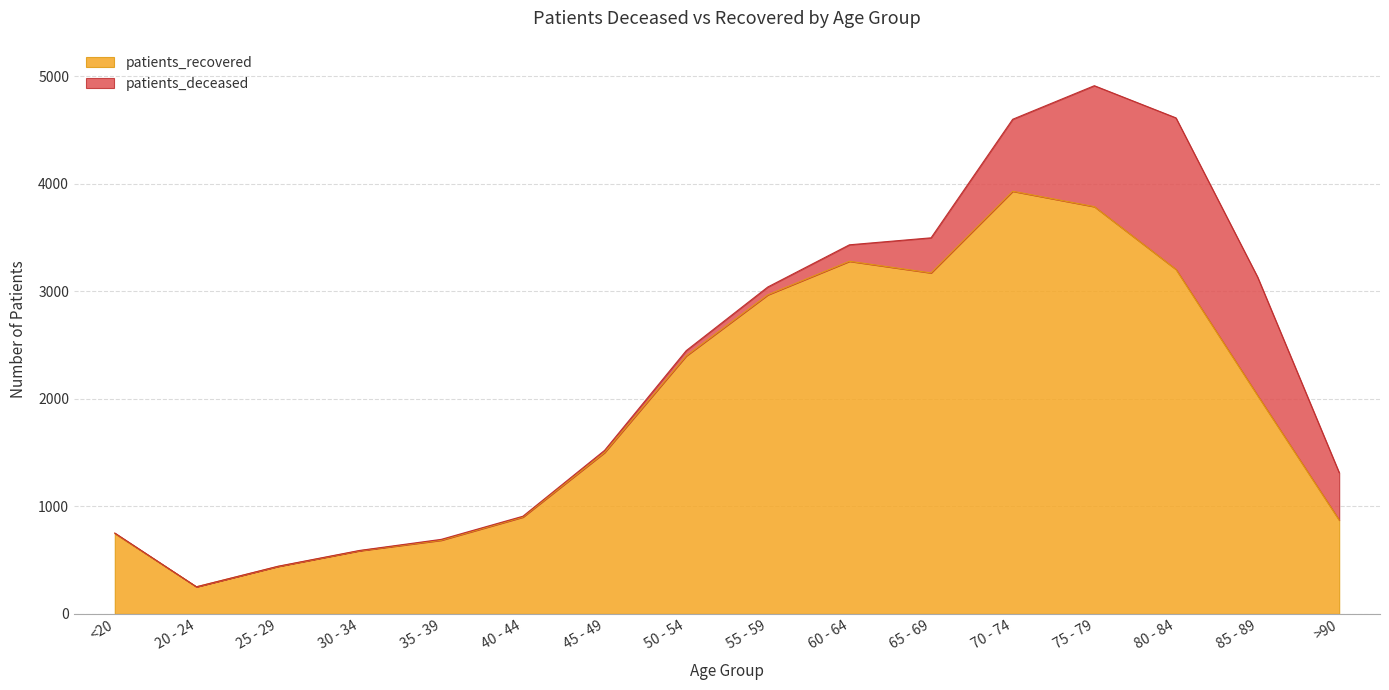

What is the difference between the second highest and minimum values?

3534